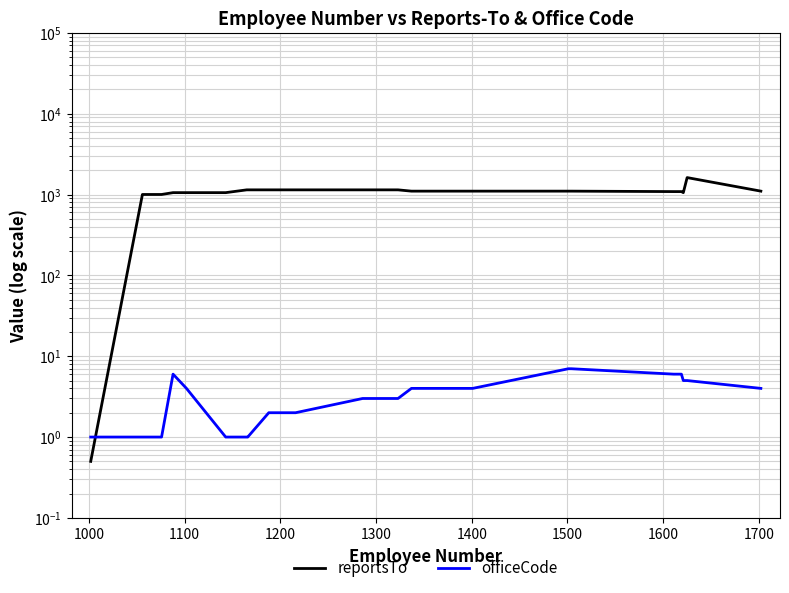

Is it true that reportsTo equals 0.7 at 900?

False